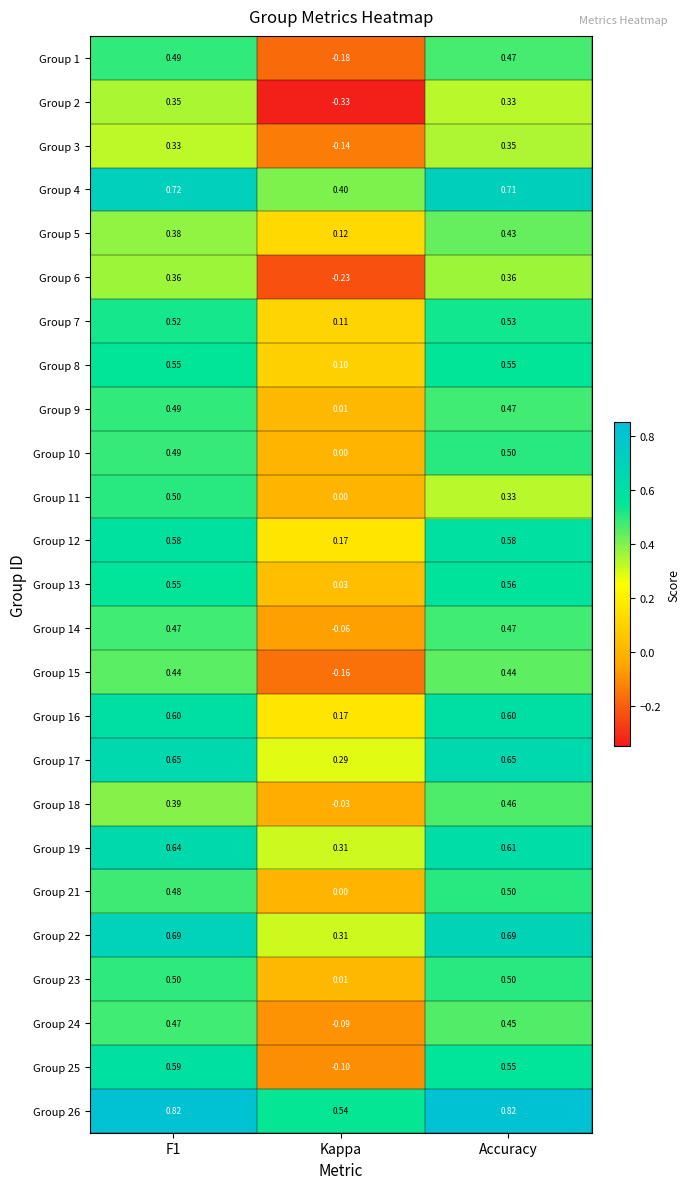

Where is Group 4 nearest to the value 0?

Kappa